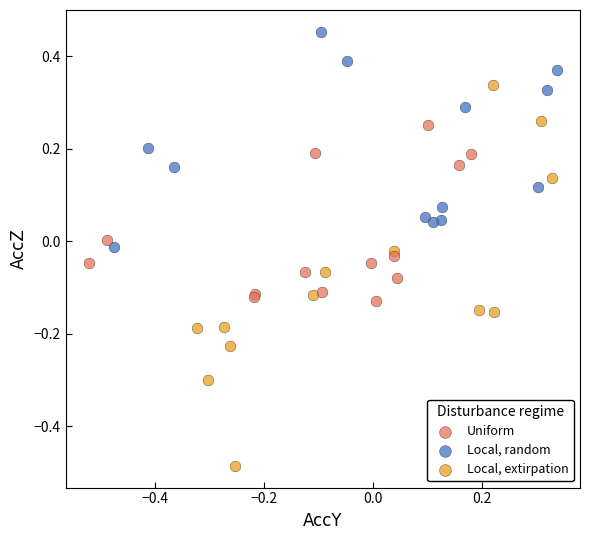

Which series contains the lowest Y value?

Local, extirpation